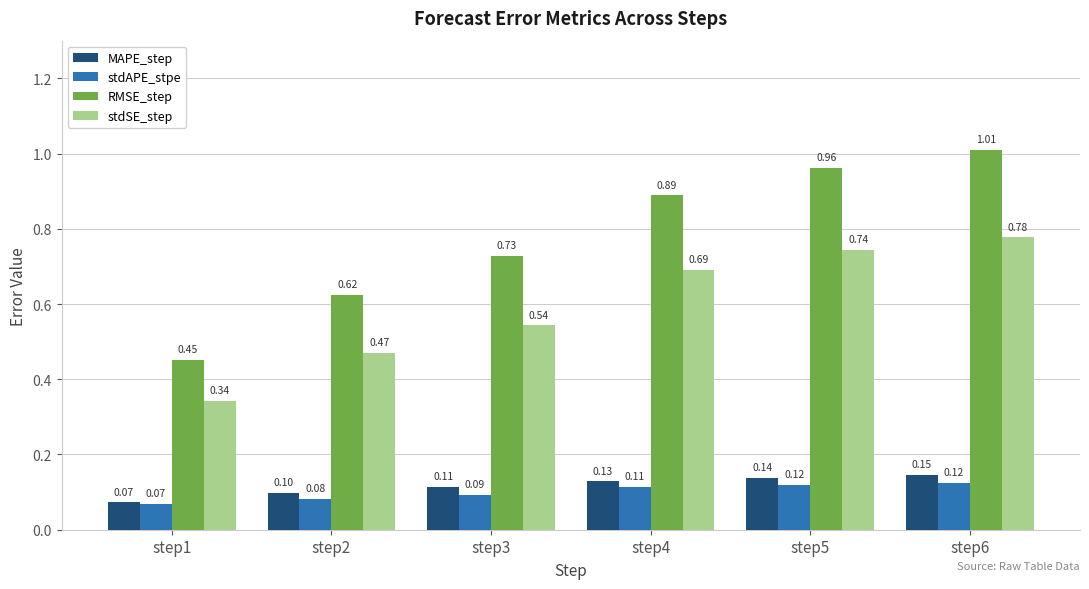

At which category is the sum across all series the highest?

step6